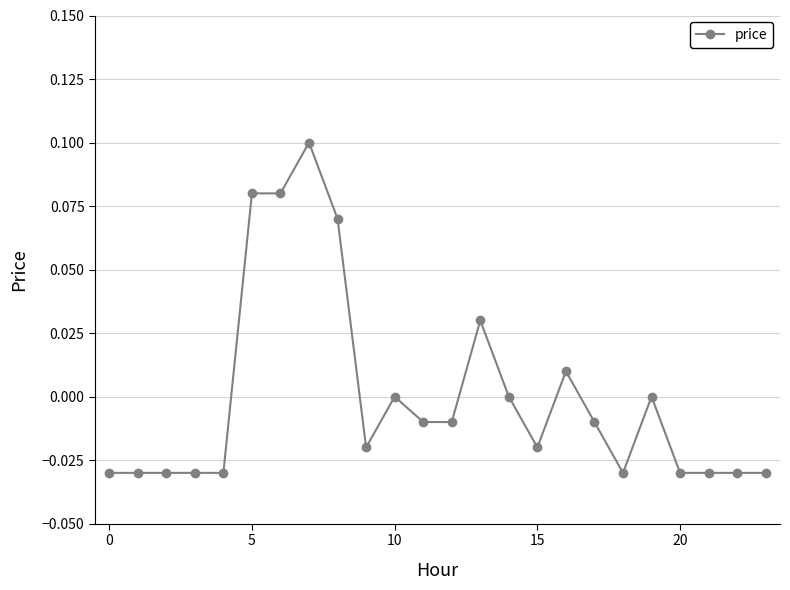

Which category has the highest value across all series?

7